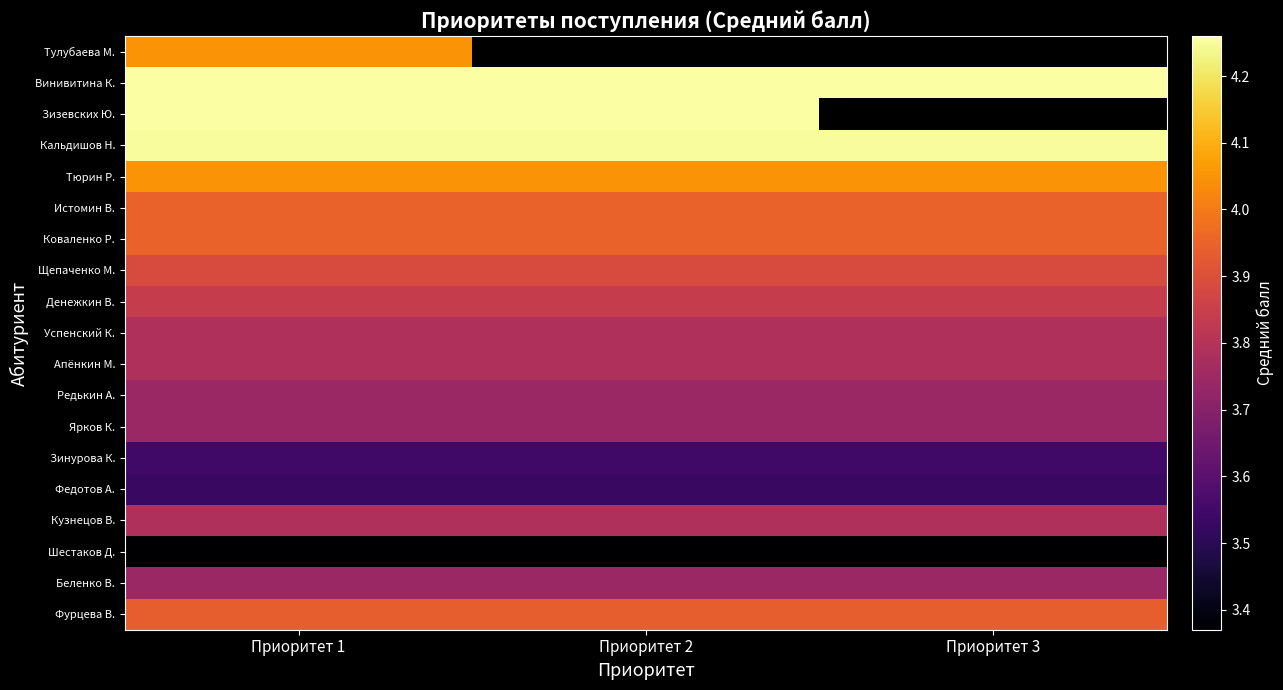

True or false: Тюрин Р. has a value of 4.0 at Приоритет 1.

True